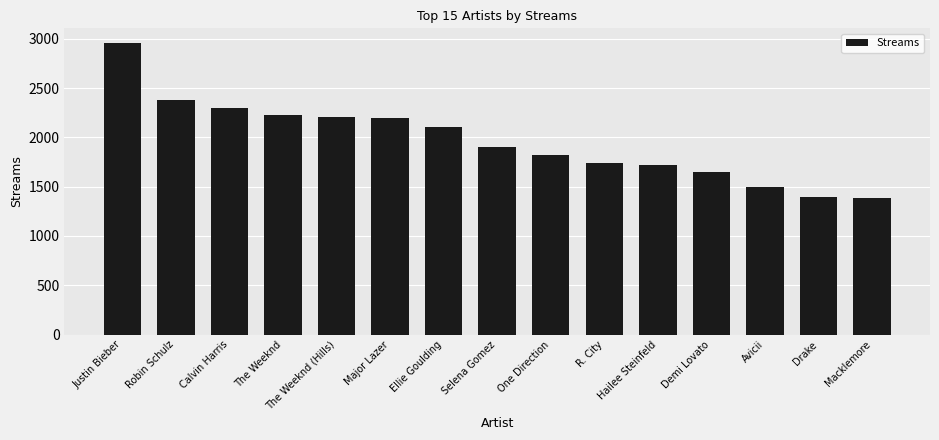

What is the smallest value displayed?

1380